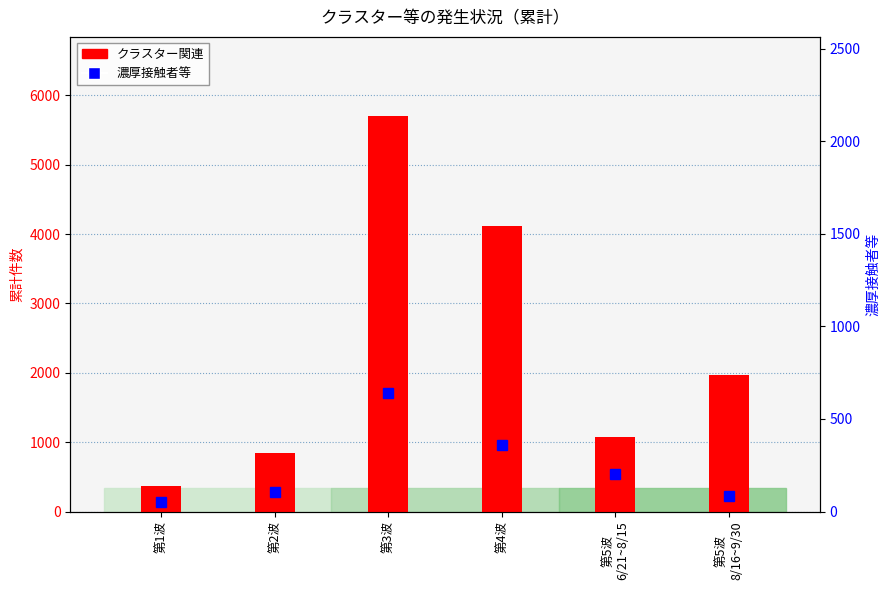

The value of クラスター関連 at 第4波 is 4122. True or false?

True